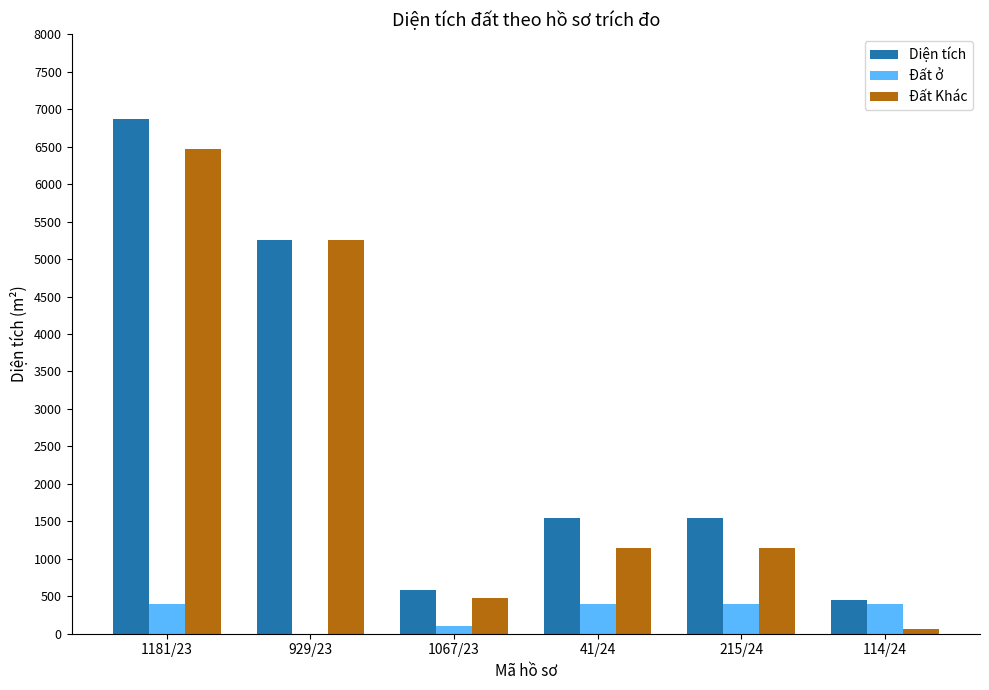

What is the greatest value displayed?

6870.9